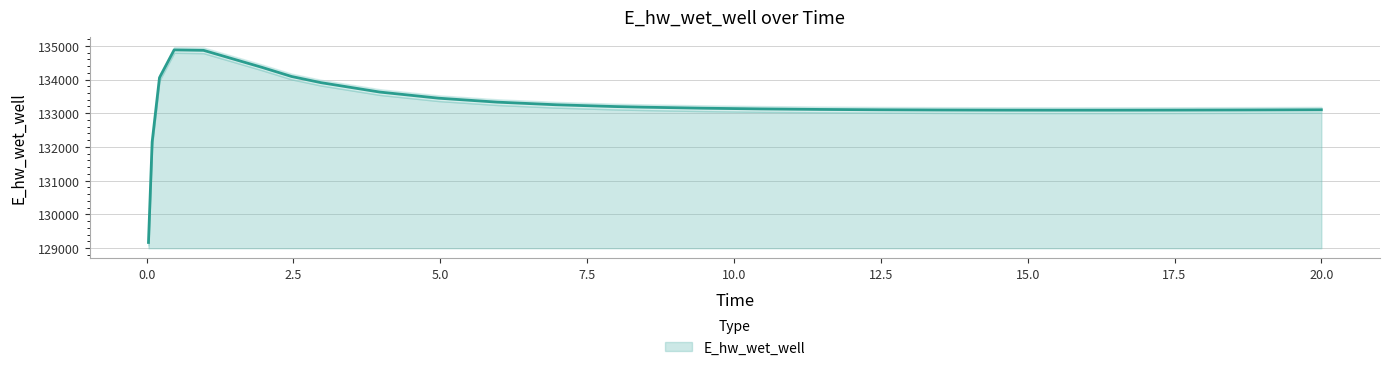

What position from the left is 10.46875?

16